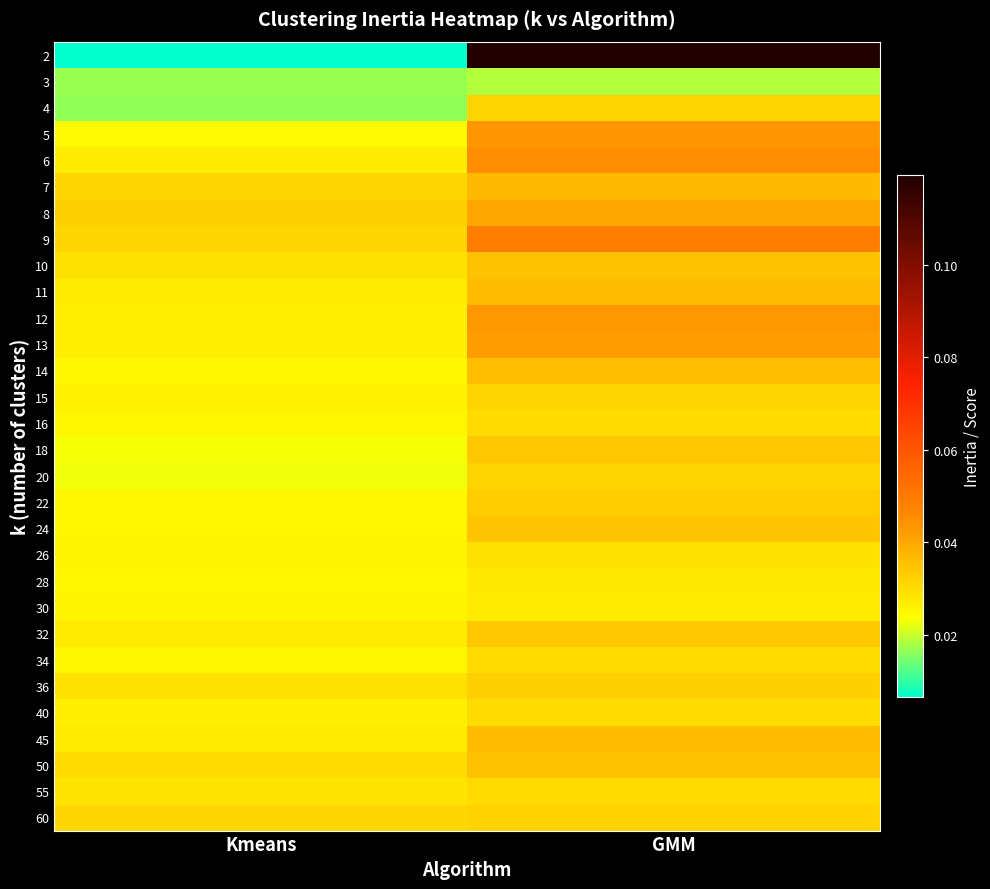

At which category is the sum across all series the highest?

GMM